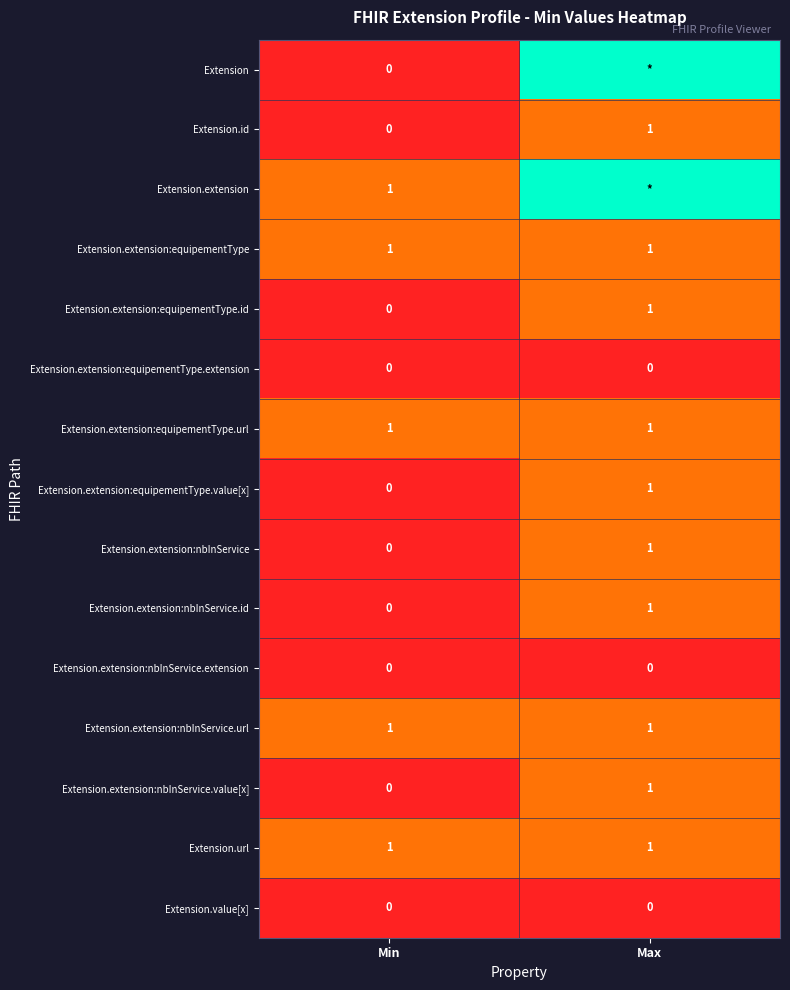

At which label is Extension.extension:equipementType.id closest to 0?

Min